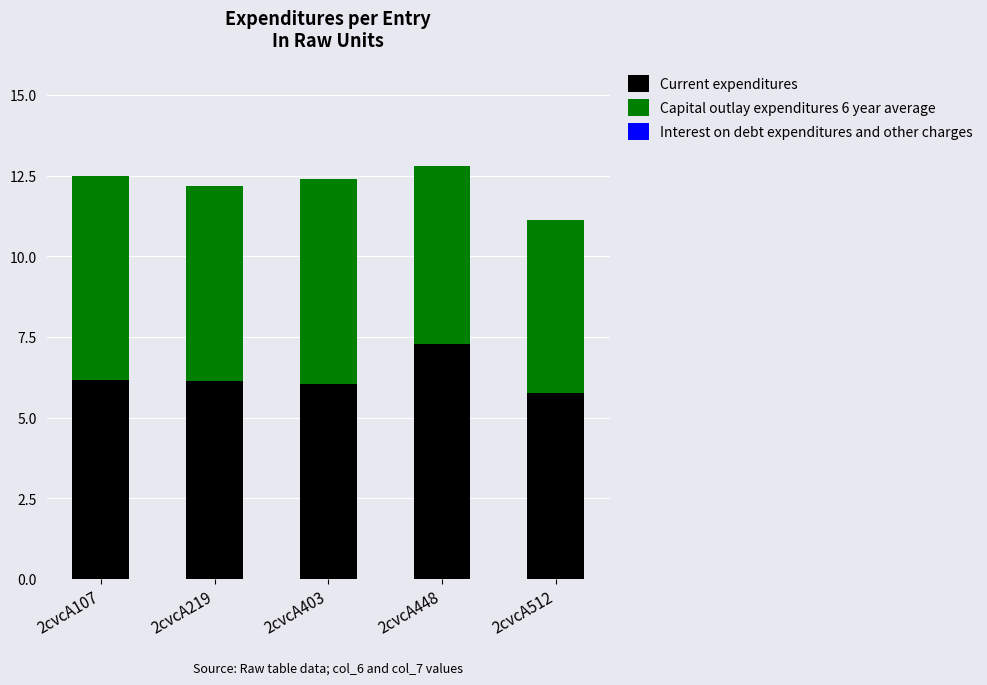

The Current expenditures series shows 10.4 at 2cvcA448. True or false?

False